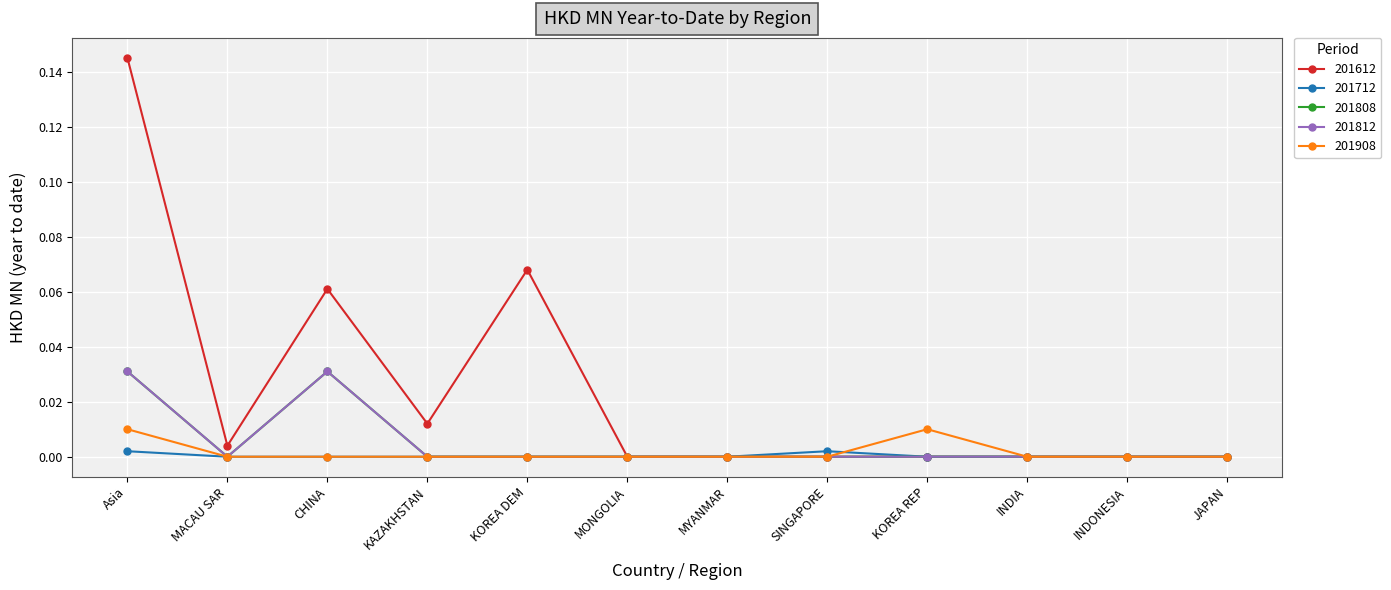

Does the chart have visible grid lines?

Yes